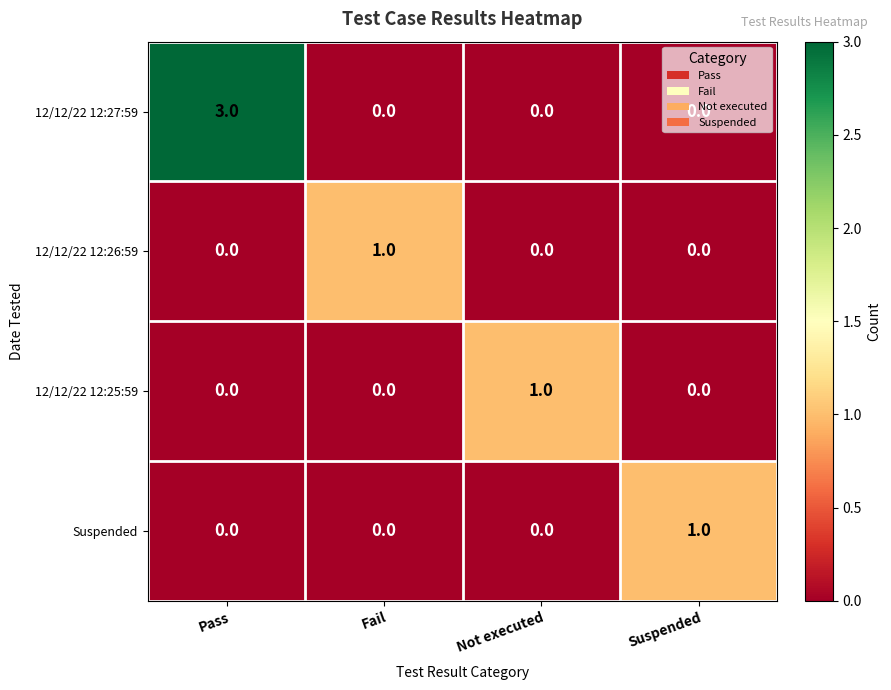

At which category is the sum across all series the highest?

Pass